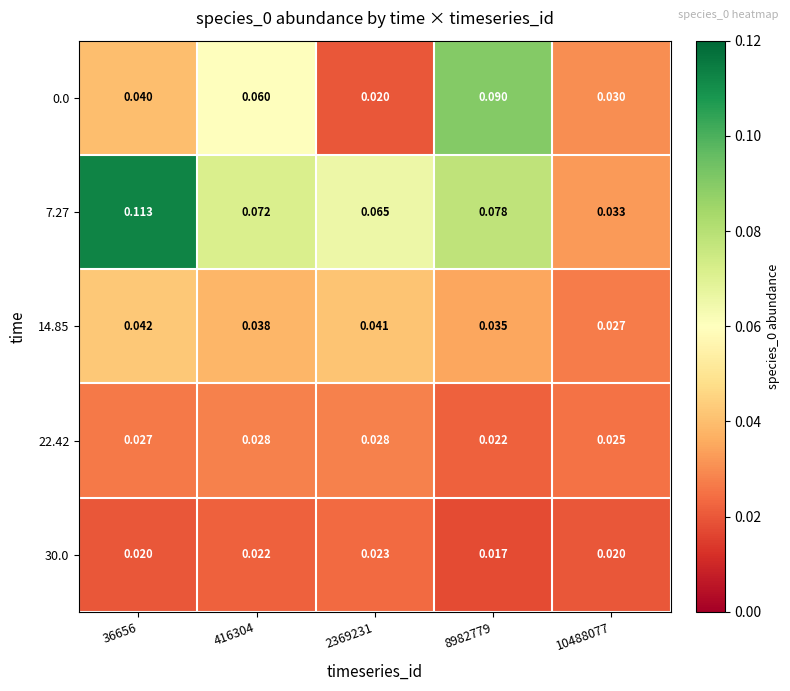

Is the value of 30.0 at 36656 greater than the value of 14.85 at 36656?

No